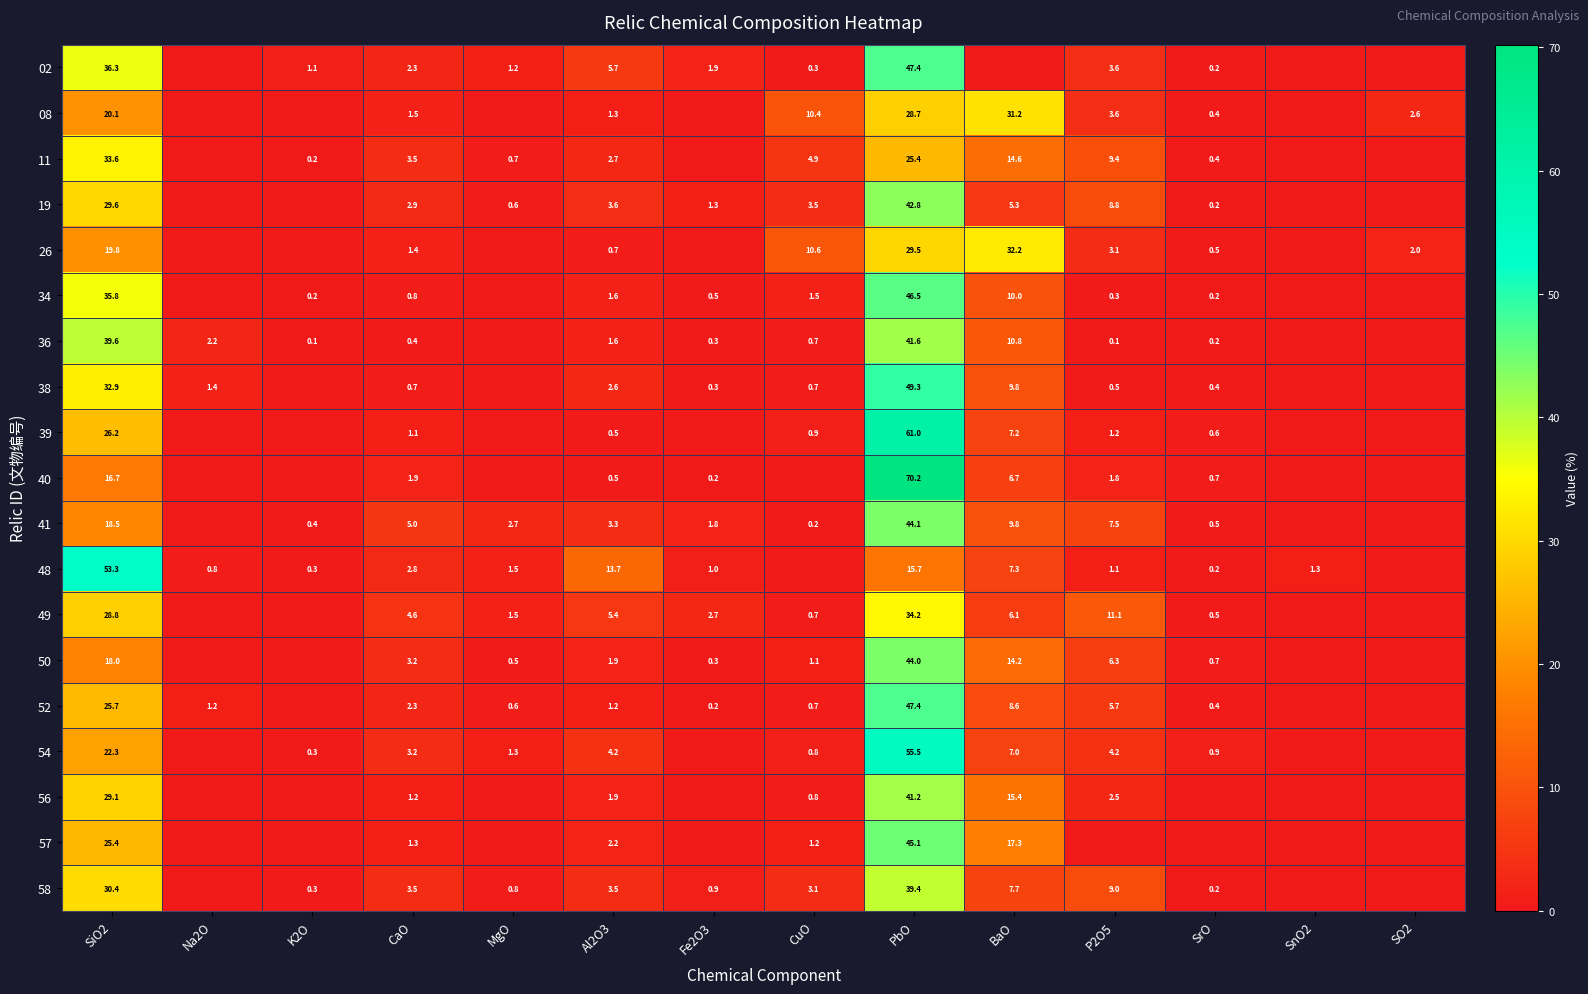

What is the difference between the highest and lowest values at Na2O?

2.2